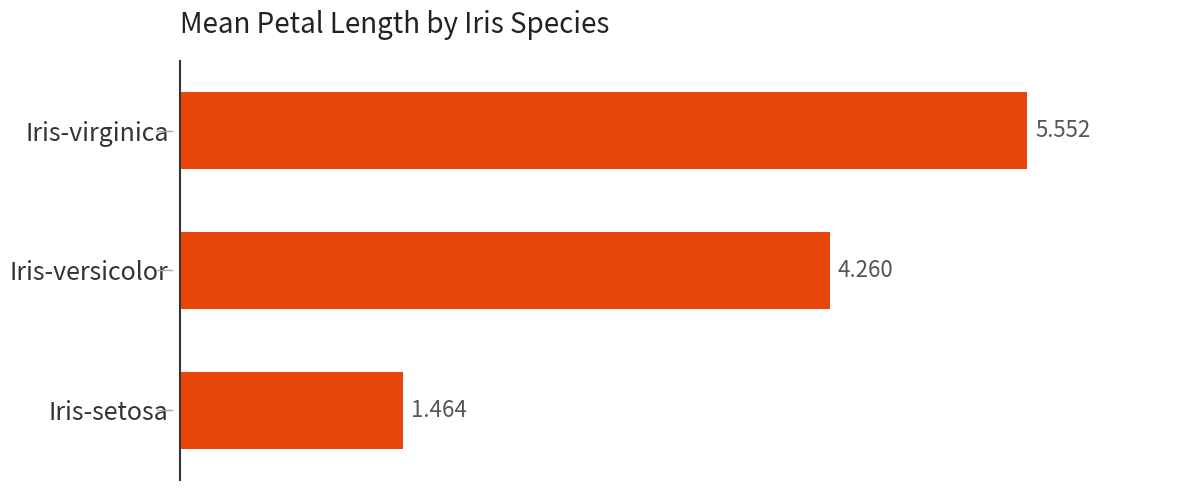

Which has a higher value, Iris-virginica or Iris-setosa?

Iris-virginica